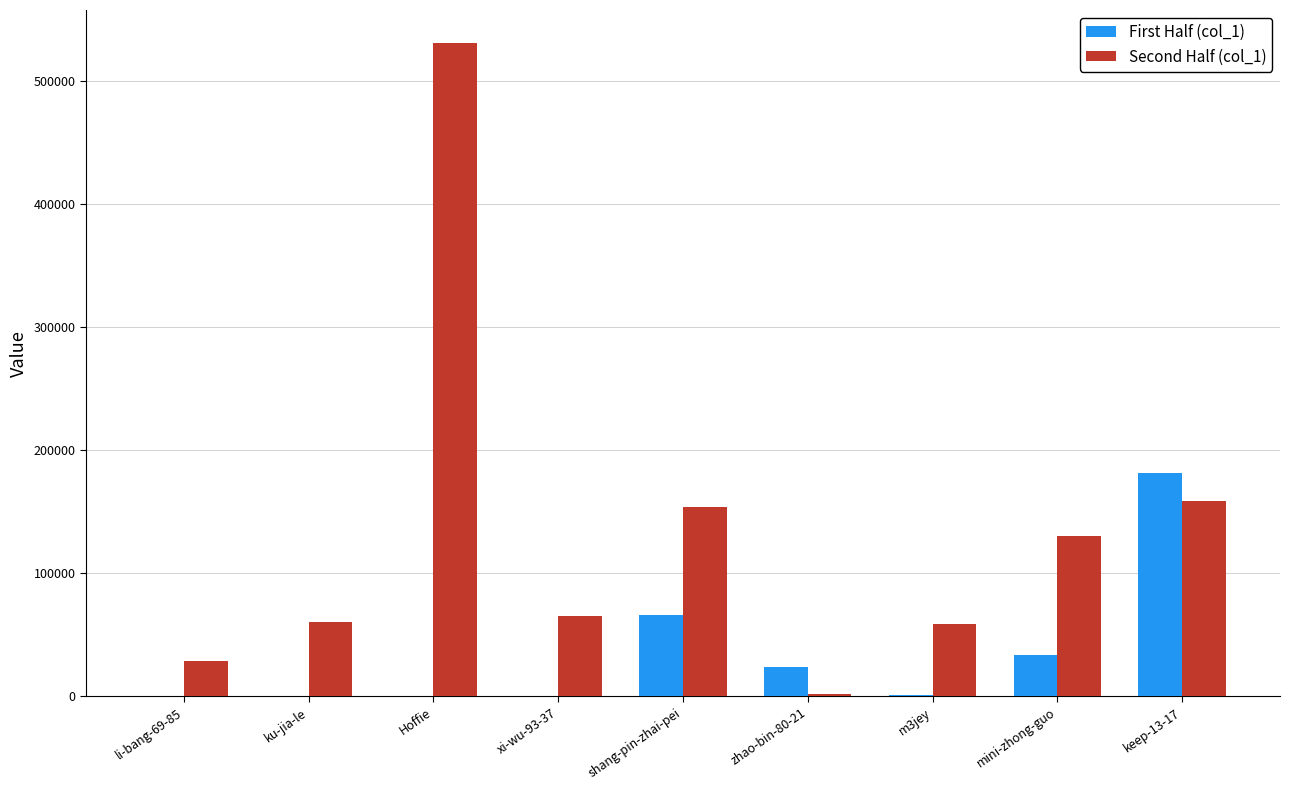

Where does the Second Half (col_1) series first go above 65495?

Hoffie